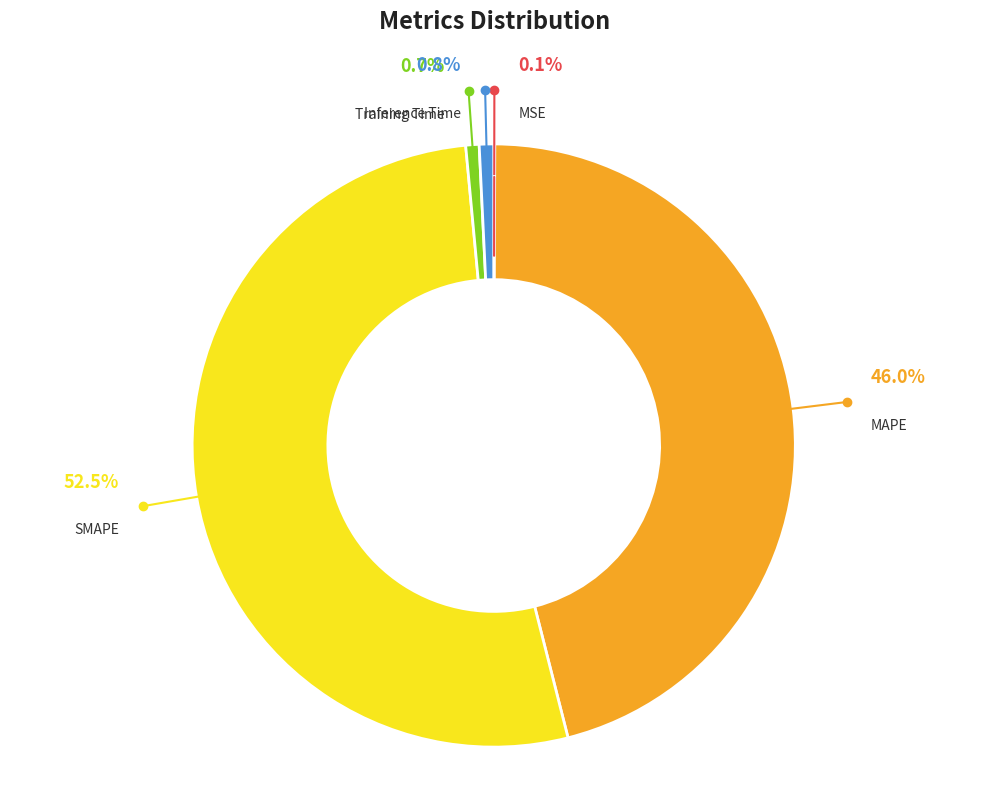

To the nearest percent, what percentage of the pie is MAPE?

46%